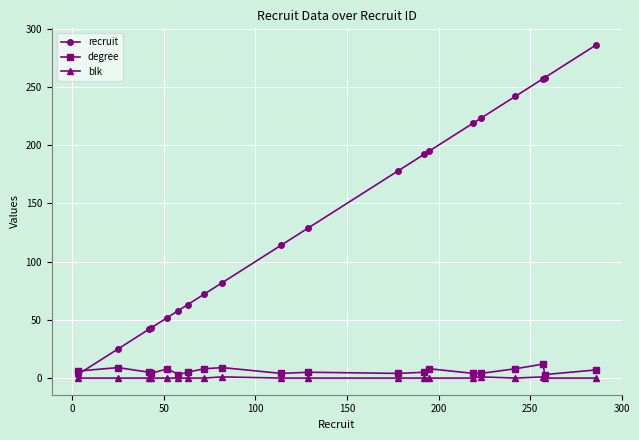

Which series has the widest spread of values?

recruit